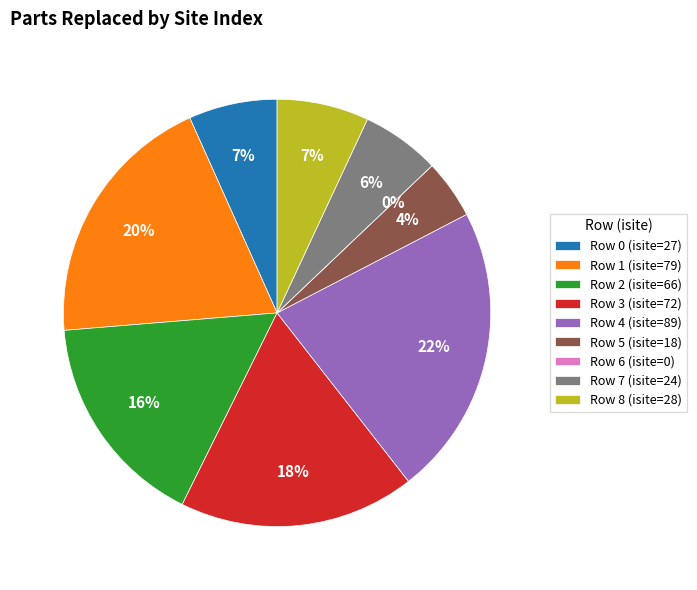

True or false: 3 accounts for 12% of the total.

False